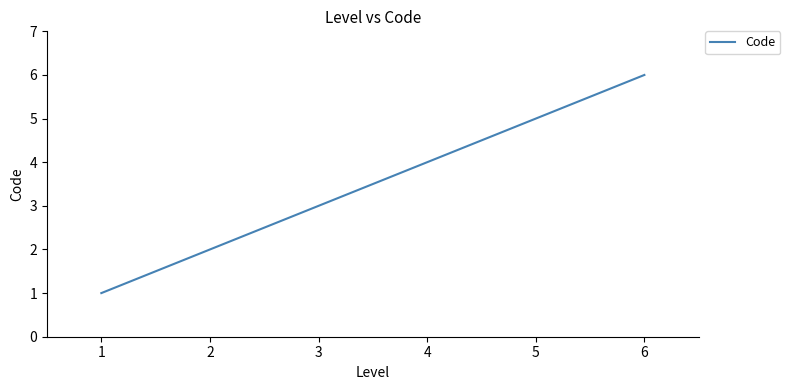

Reading left to right, extract all data points from this chart.

1	2	3	4	5	6